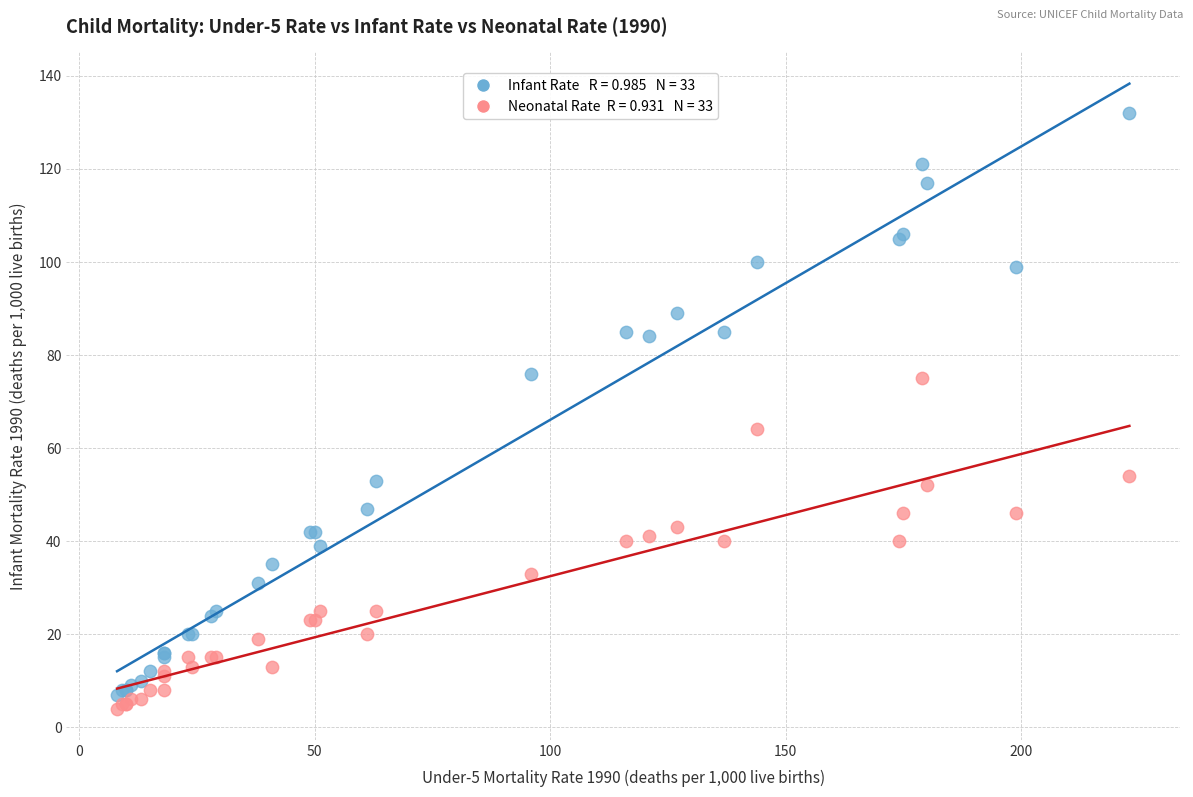

Across all series, what Y value is closest to 68?

64